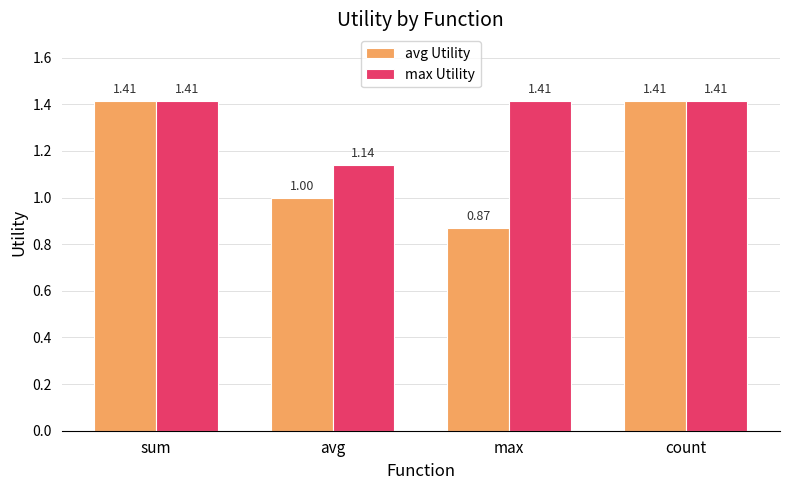

At which label is avg Utility closest to 1?

avg